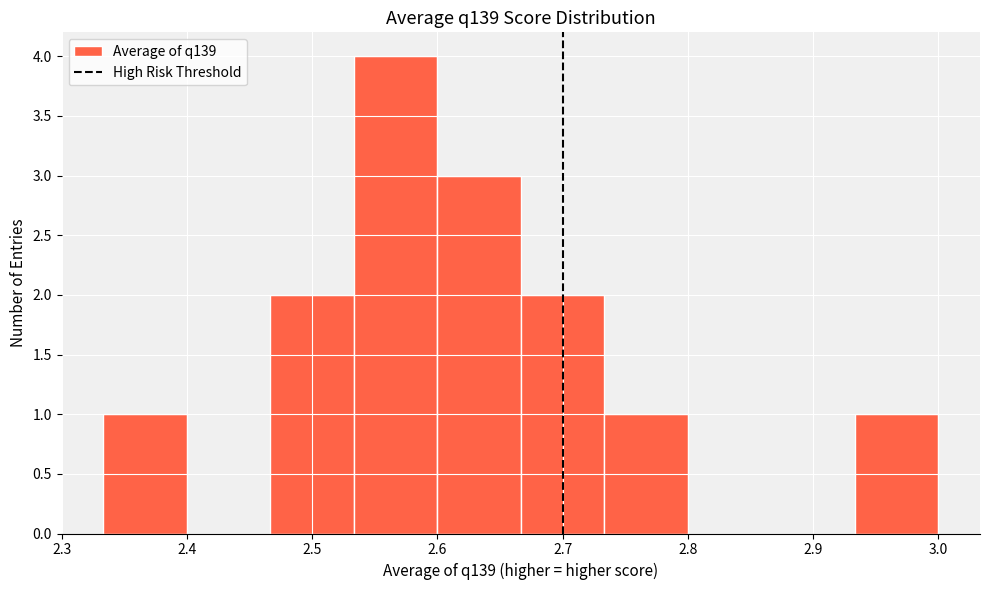

Over which range of the x-axis is the bar tallest?

2.53 to 2.60